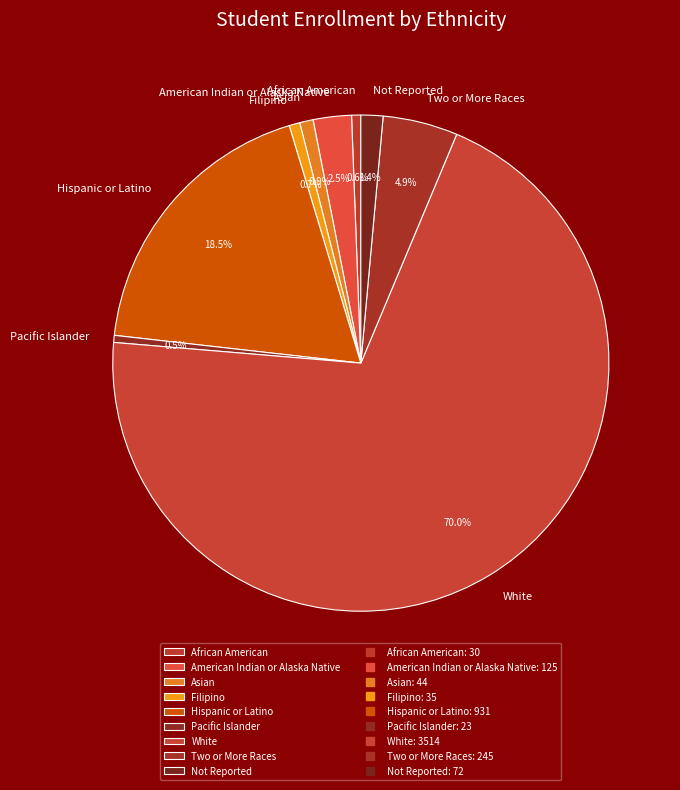

Which has a higher value, Not Reported or Hispanic or Latino?

Hispanic or Latino